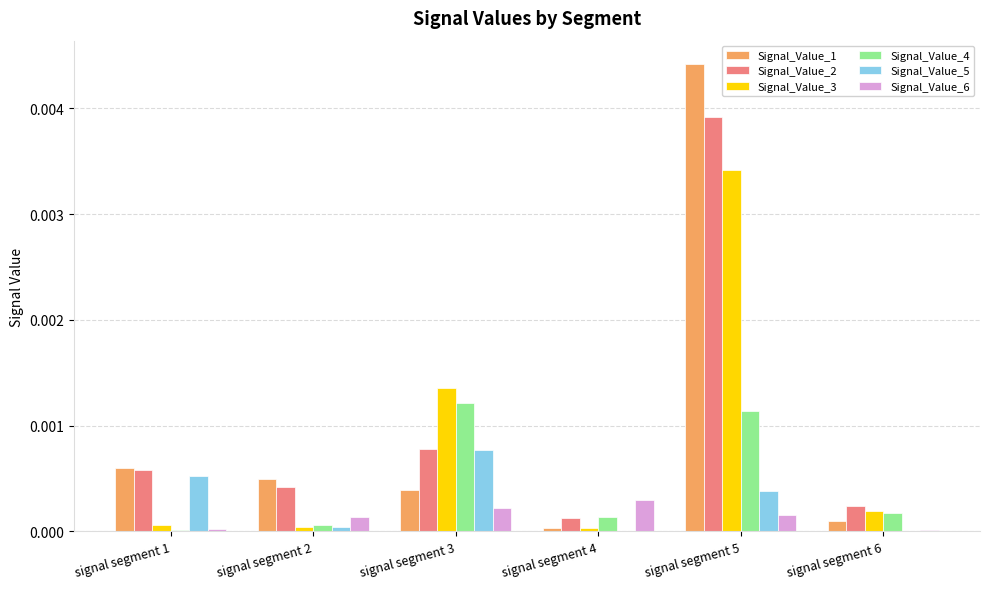

How many groups of bars are there?

6